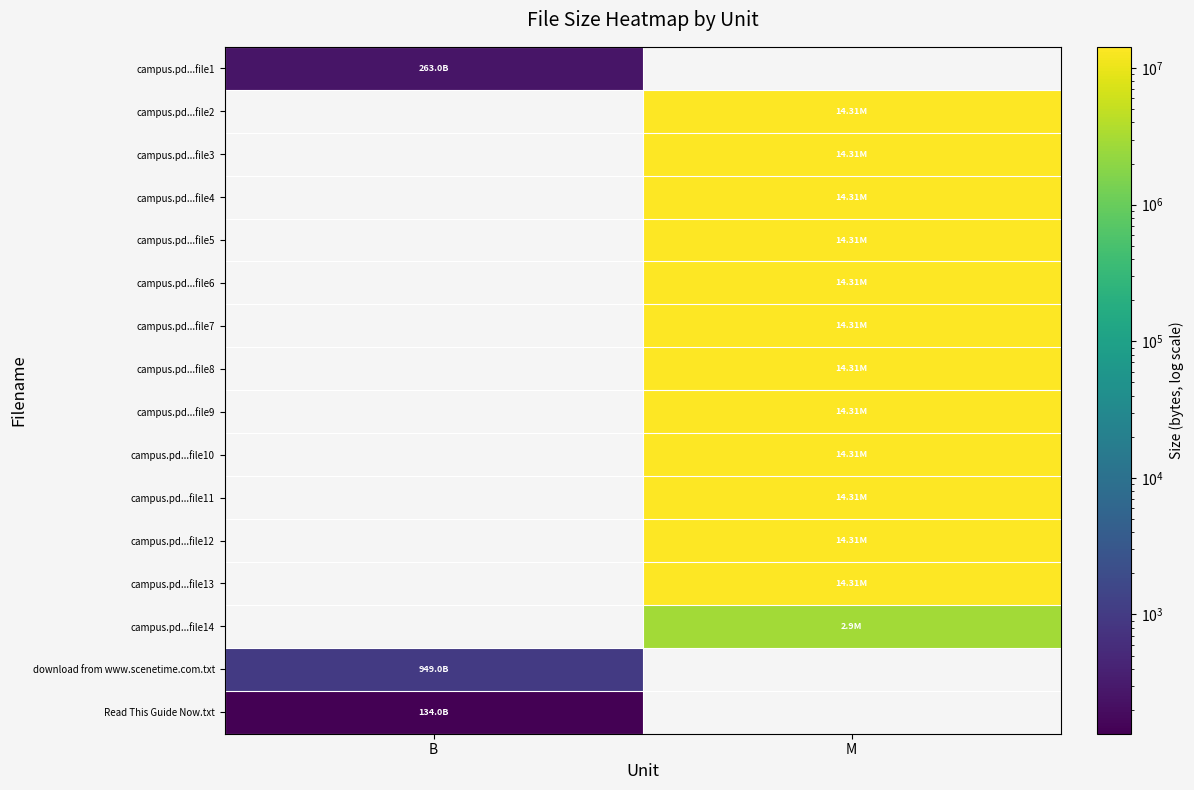

How many categories are shown in the chart?

2